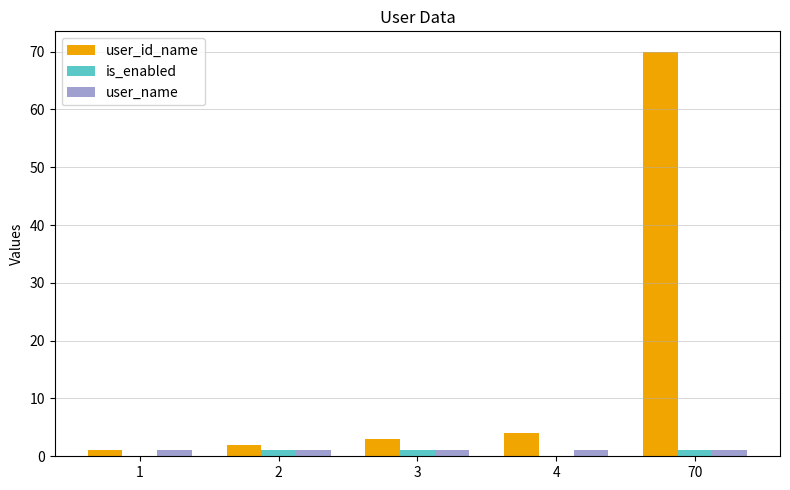

What is the sum of all user_id_name values?

80